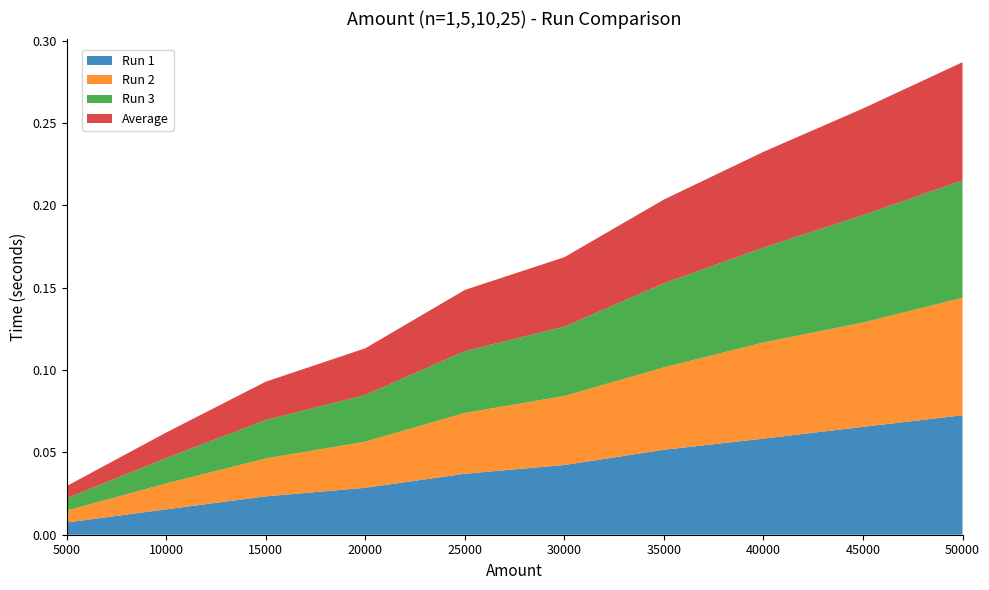

Reading right to left, list all the values displayed in this chart.

Run 1: 50000=0.1	45000=0.1	40000=0.1	35000=0.1	30000=0.0	25000=0.0	20000=0.0	15000=0.0	10000=0.0	5000=0.0
Run 2: 50000=0.1	45000=0.1	40000=0.1	35000=0.1	30000=0.0	25000=0.0	20000=0.0	15000=0.0	10000=0.0	5000=0.0
Run 3: 50000=0.1	45000=0.1	40000=0.1	35000=0.1	30000=0.0	25000=0.0	20000=0.0	15000=0.0	10000=0.0	5000=0.0
Average: 50000=0.1	45000=0.1	40000=0.1	35000=0.1	30000=0.0	25000=0.0	20000=0.0	15000=0.0	10000=0.0	5000=0.0